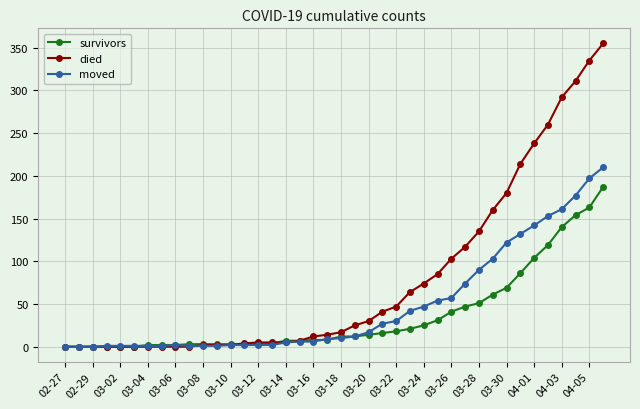

What is the value of the survivors point at the 35th from the left?

104